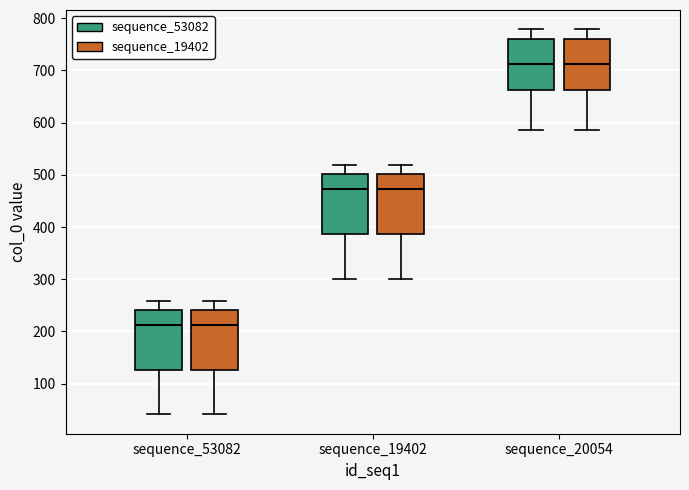

Where does the upper whisker of the box for sequence_19402 (sequence_19402) end on the y-axis? The values are not printed on the chart, so give them approximately, as read against the axis.

520